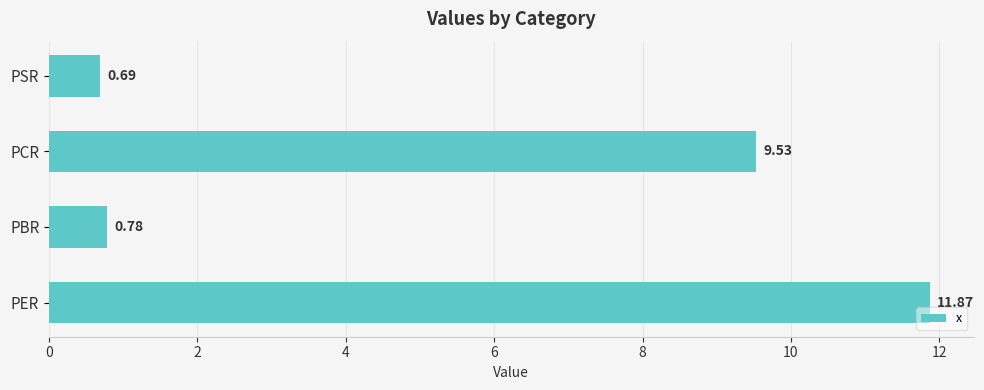

Which label corresponds to the smallest value in the chart?

PSR